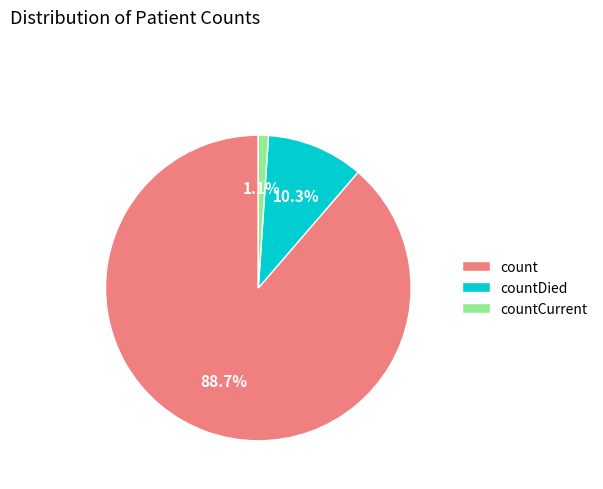

Does any single category account for the majority?

Yes